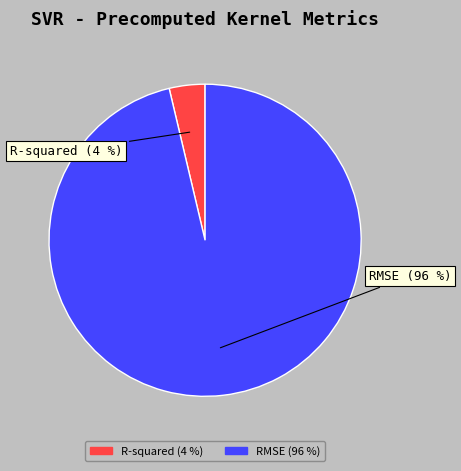

To the nearest percent, what percentage of the pie is RMSE?

96%